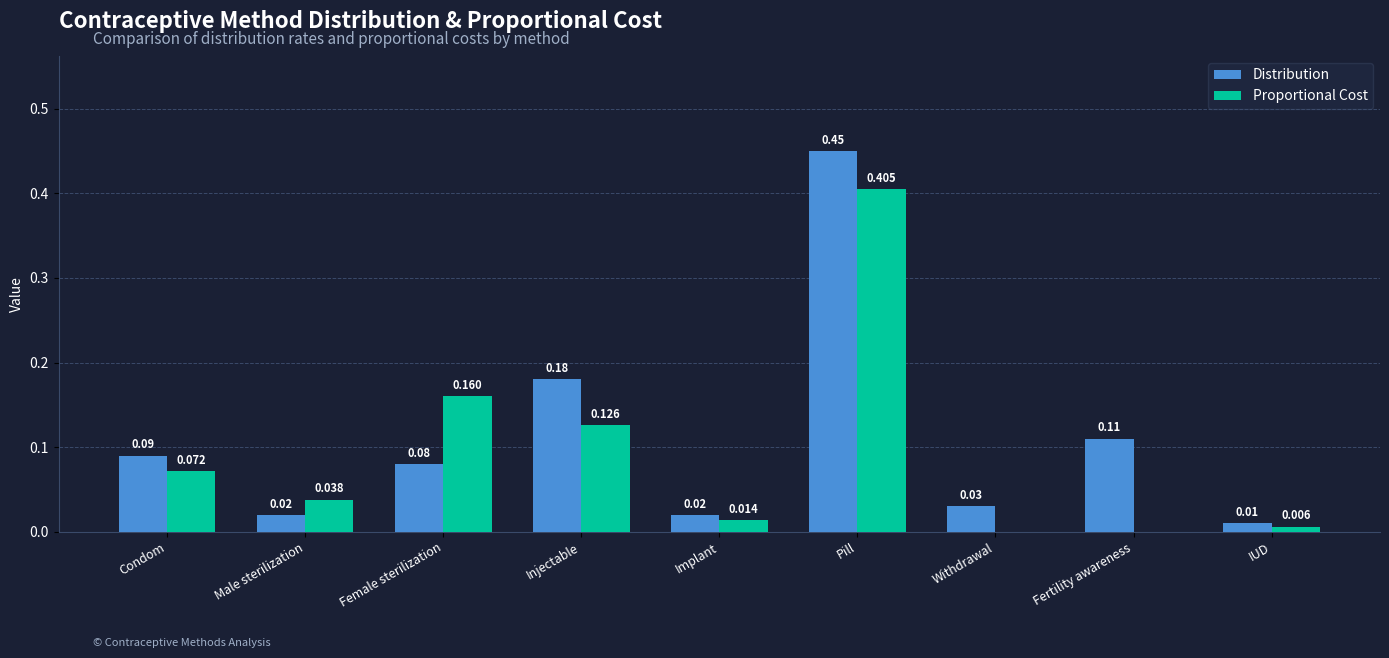

Between Injectable and Implant, which series saw the biggest shift?

Distribution